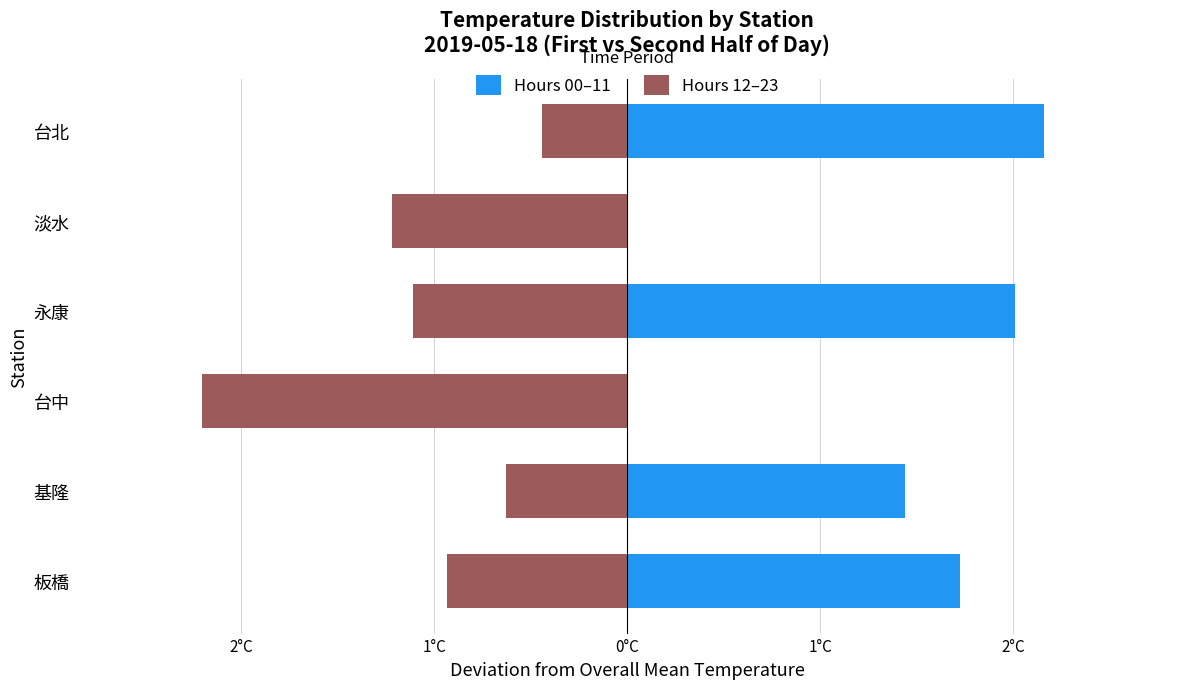

How many bars are there in each group?

2